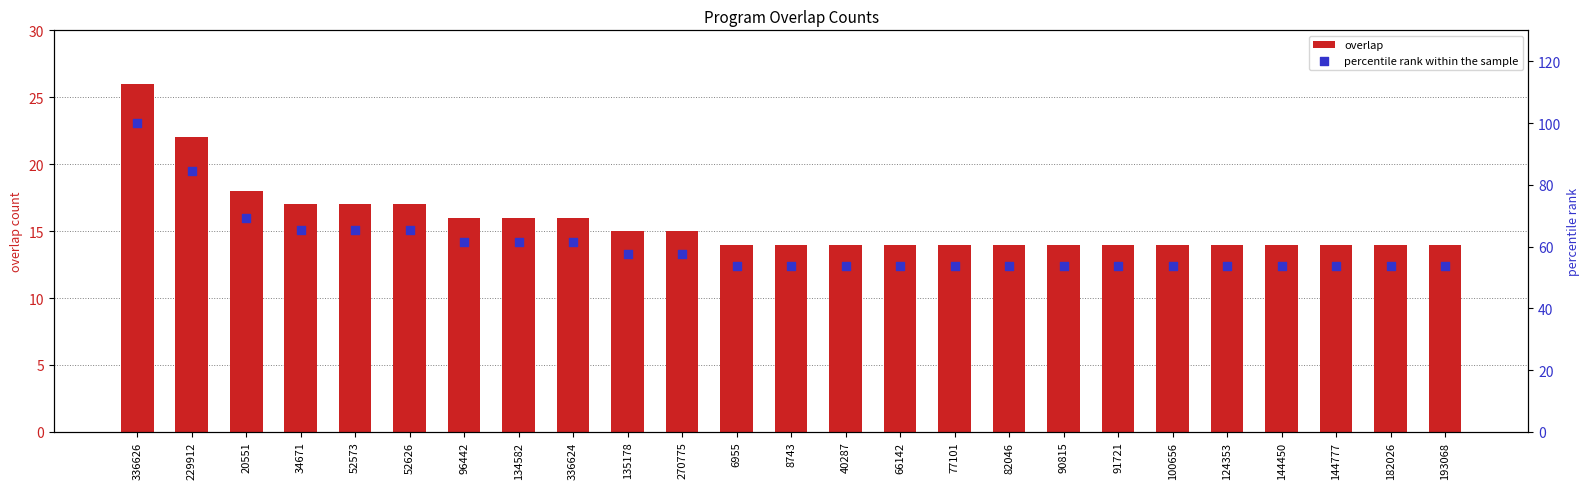

At which category is the sum across all series the highest?

336626